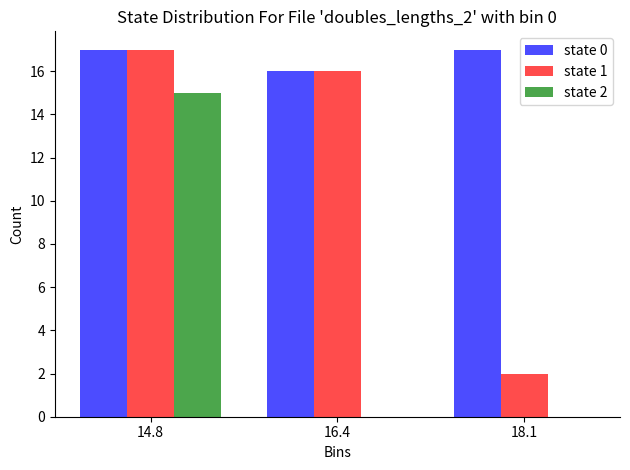

Which series changed the most between 16.4 and 18.1?

state 1